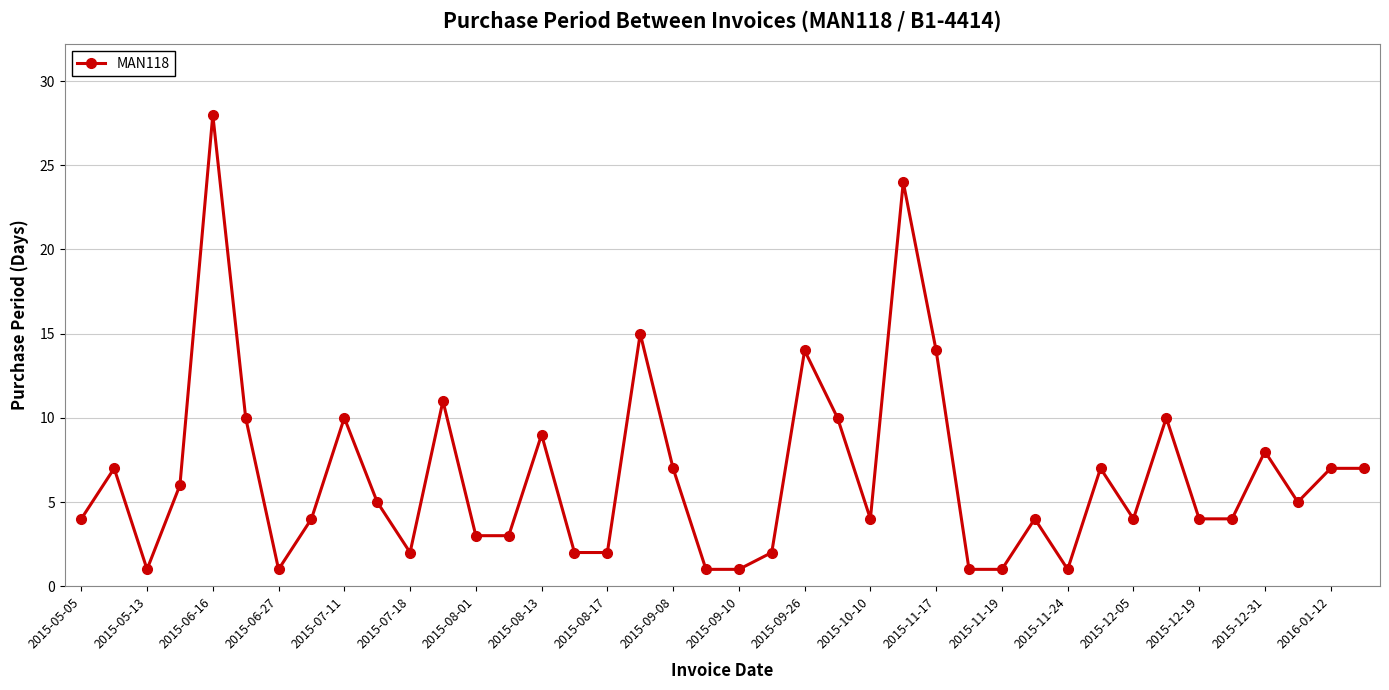

What is the difference between the second highest and minimum values?

23